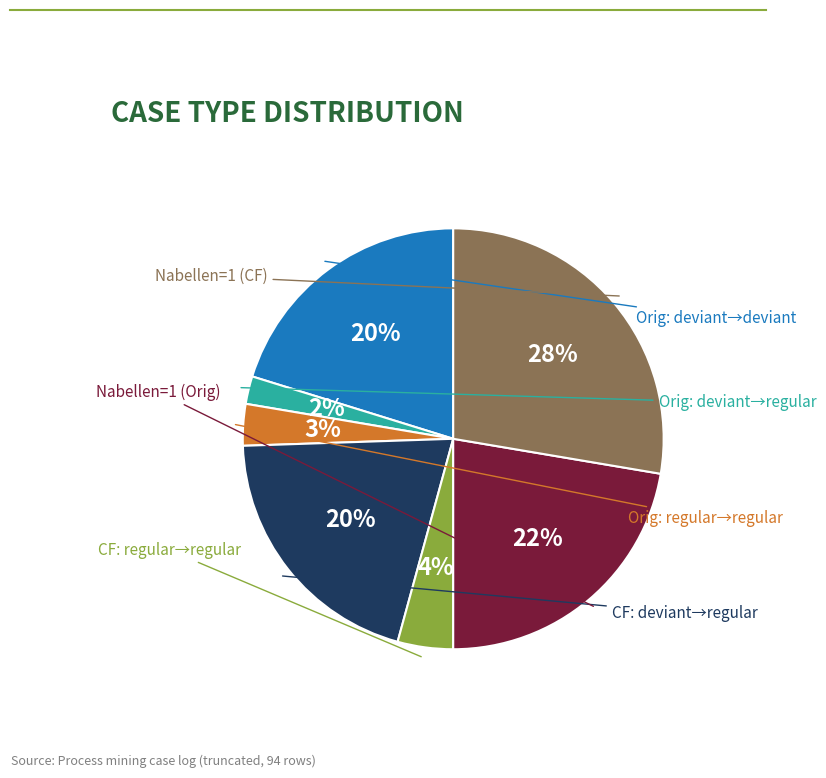

Is there any slice that represents more than half of the pie?

No